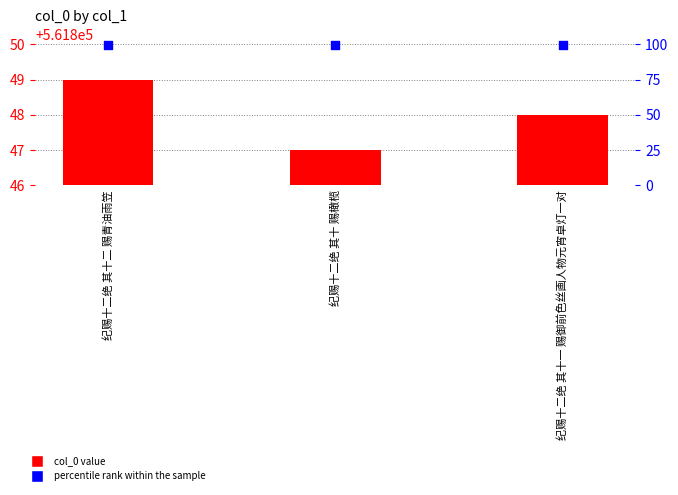

Is the value of percentile rank within the sample at 纪赐十二绝 其十一 赐御前色丝画人物元宵卓灯一对 greater than the value of col_0 value at 纪赐十二绝 其十二 赐青油雨笠?

No